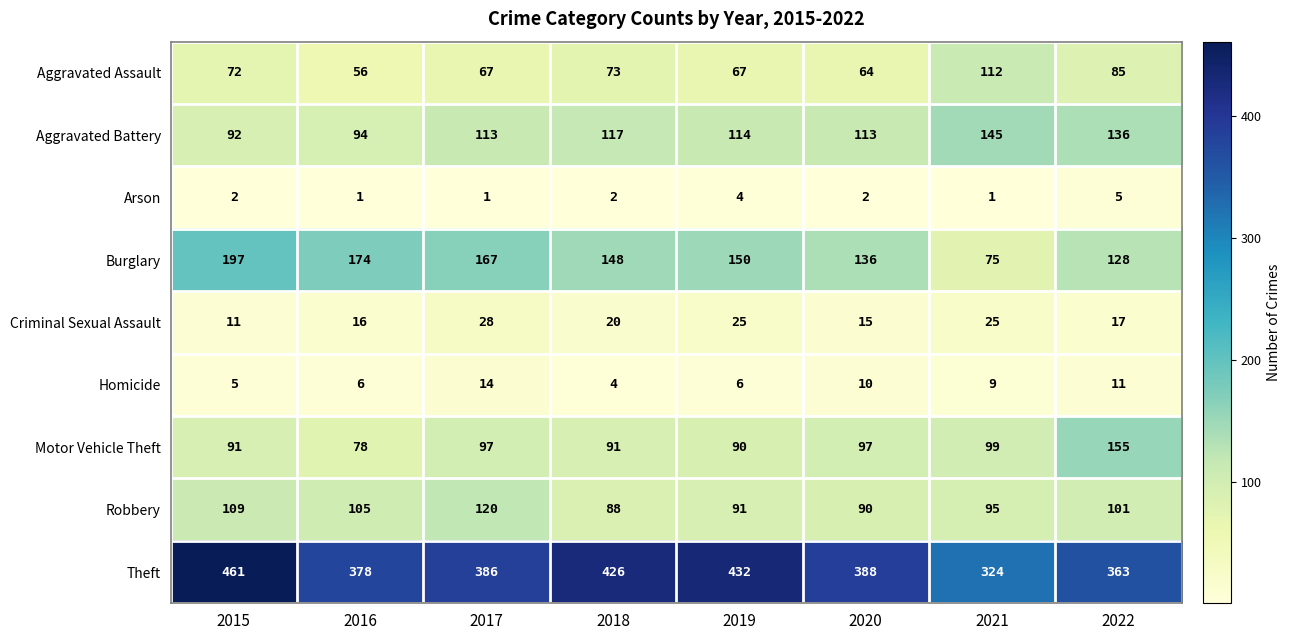

Count the number of data series in this chart.

9